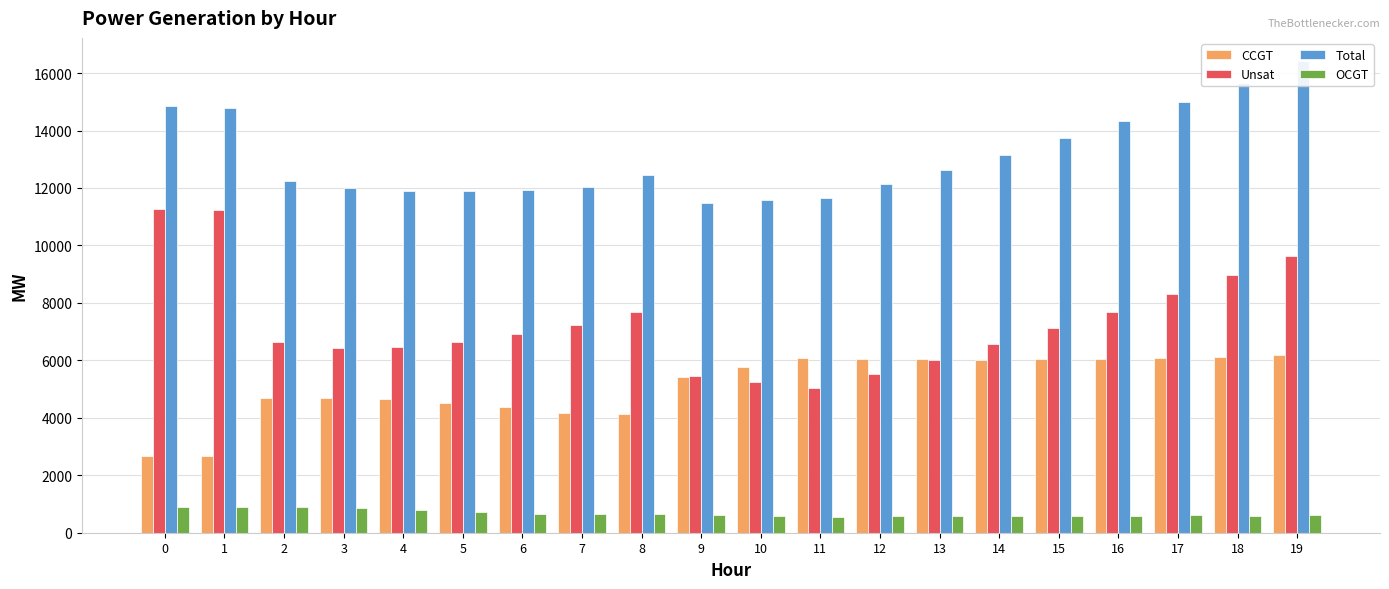

What is the total value across all series at 13?

25270